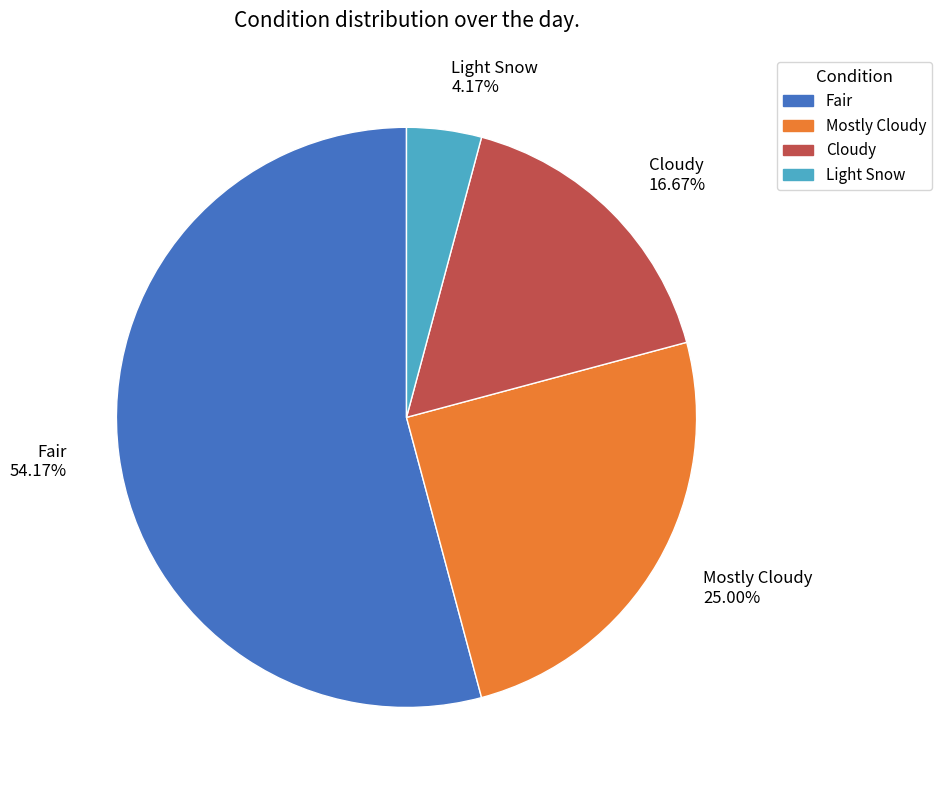

To the nearest percent, what is the difference between the largest and smallest slice percentages?

50%